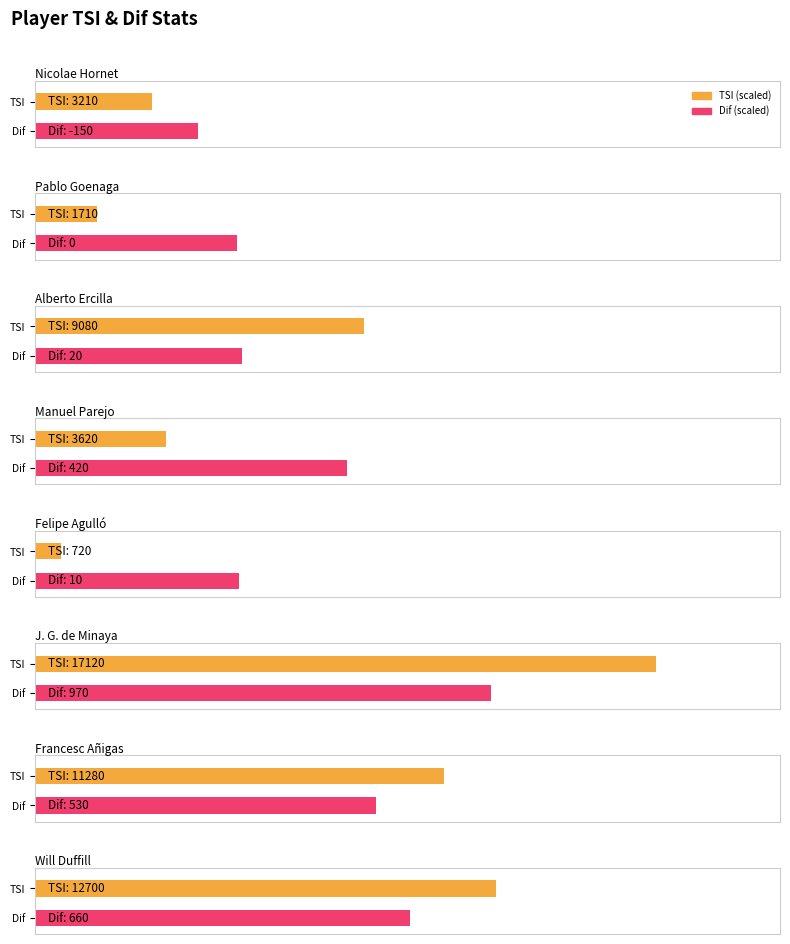

What is the difference between the highest and lowest values at Pablo Goenaga?

1710.0